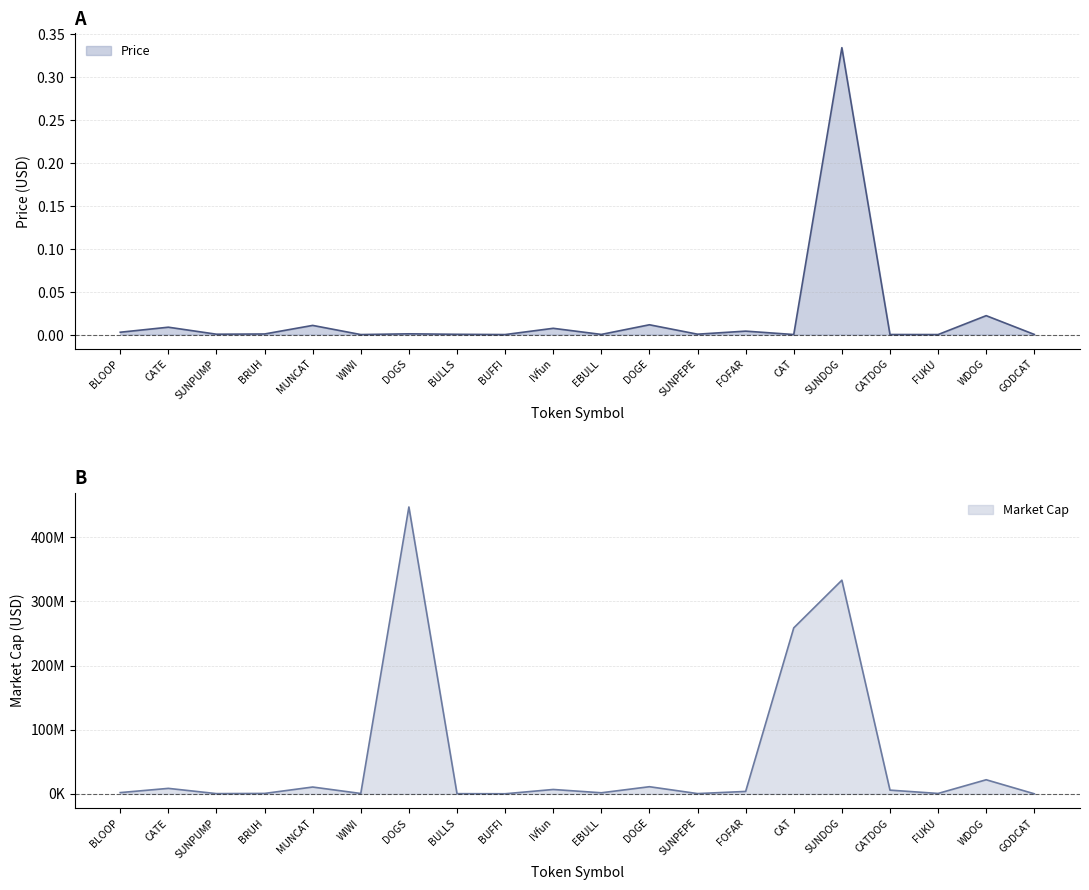

What is the label of the 8th point from the left?

BULLS